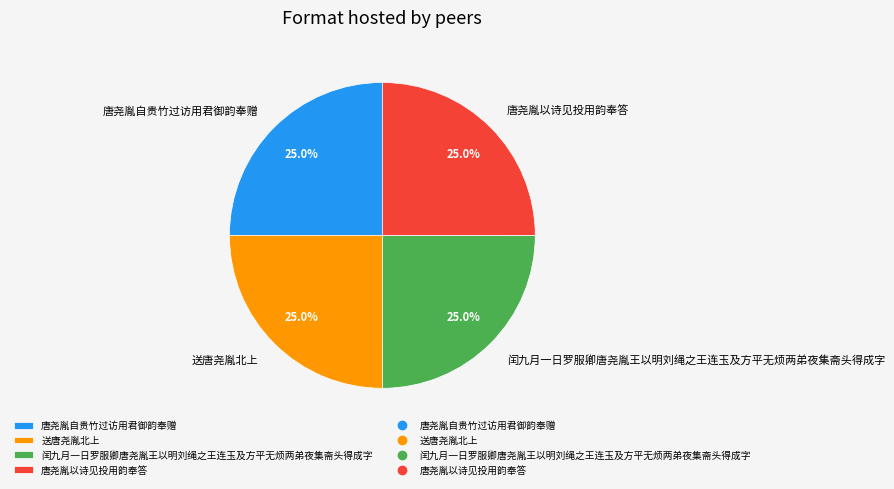

What portion of the pie excludes 唐尧胤自贵竹过访用君御韵奉赠?

75.0%